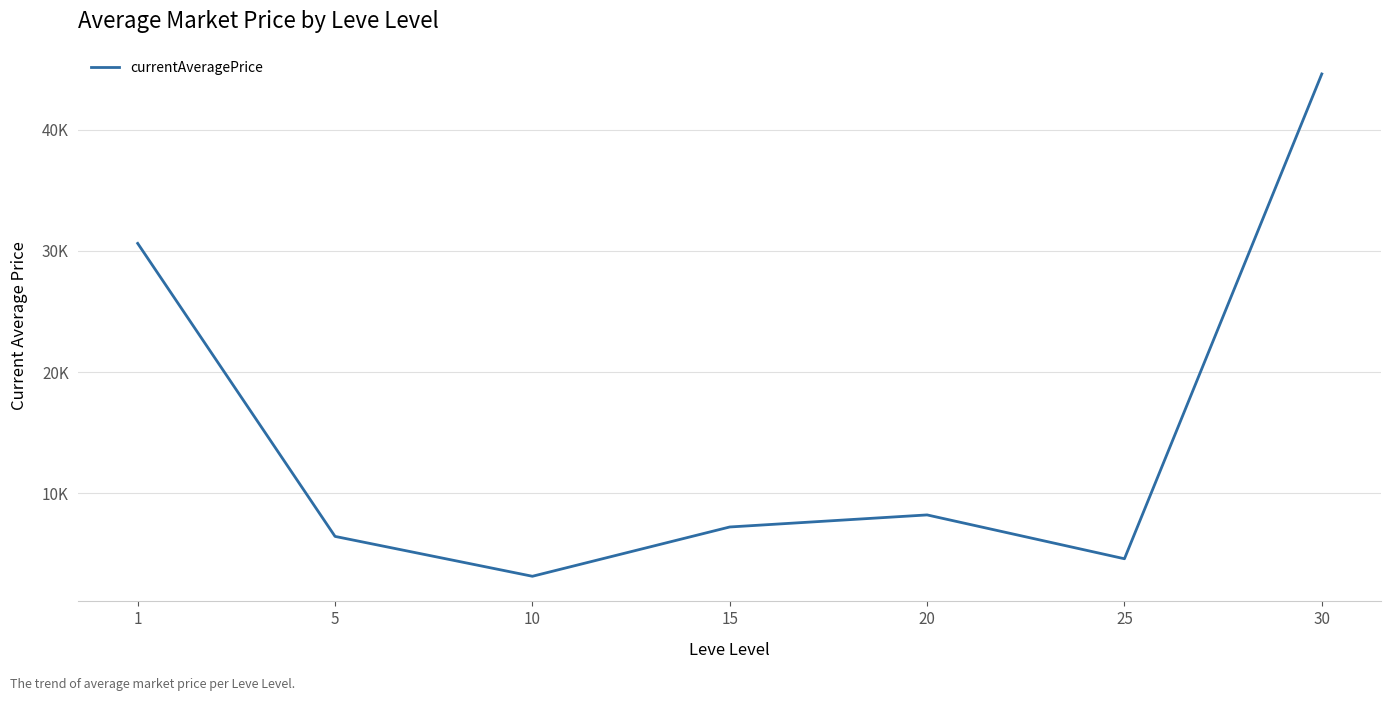

Does the chart display data point markers on the line(s)?

No